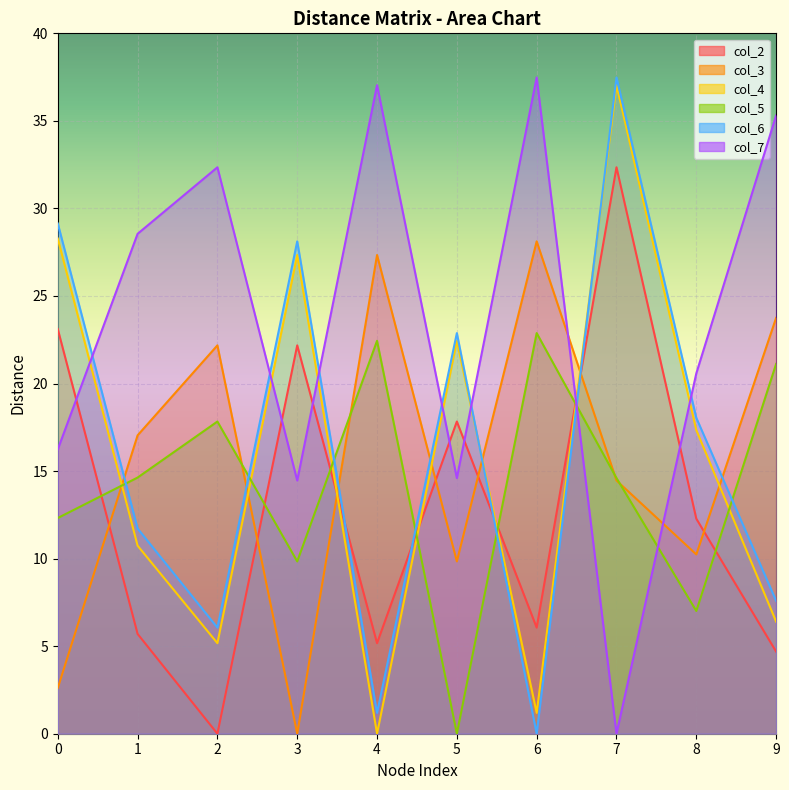

Between 2 and 3, which series saw the biggest shift?

col_2